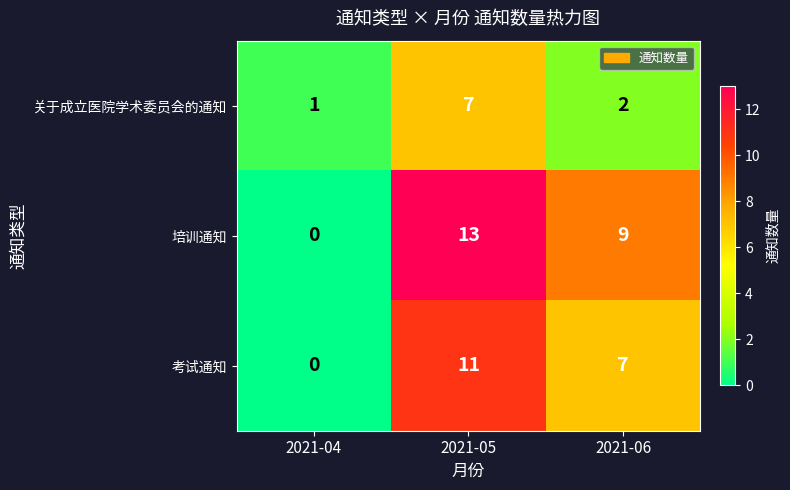

Which label corresponds to the largest value in the chart?

2021-05